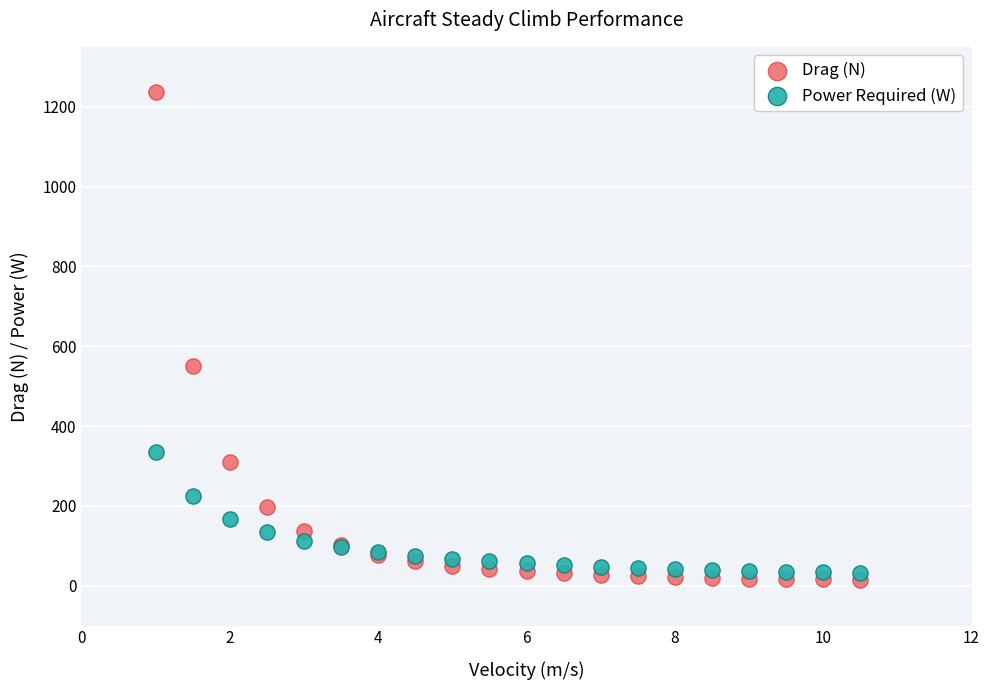

Which series has the largest Y range (max minus min)?

Drag (N)